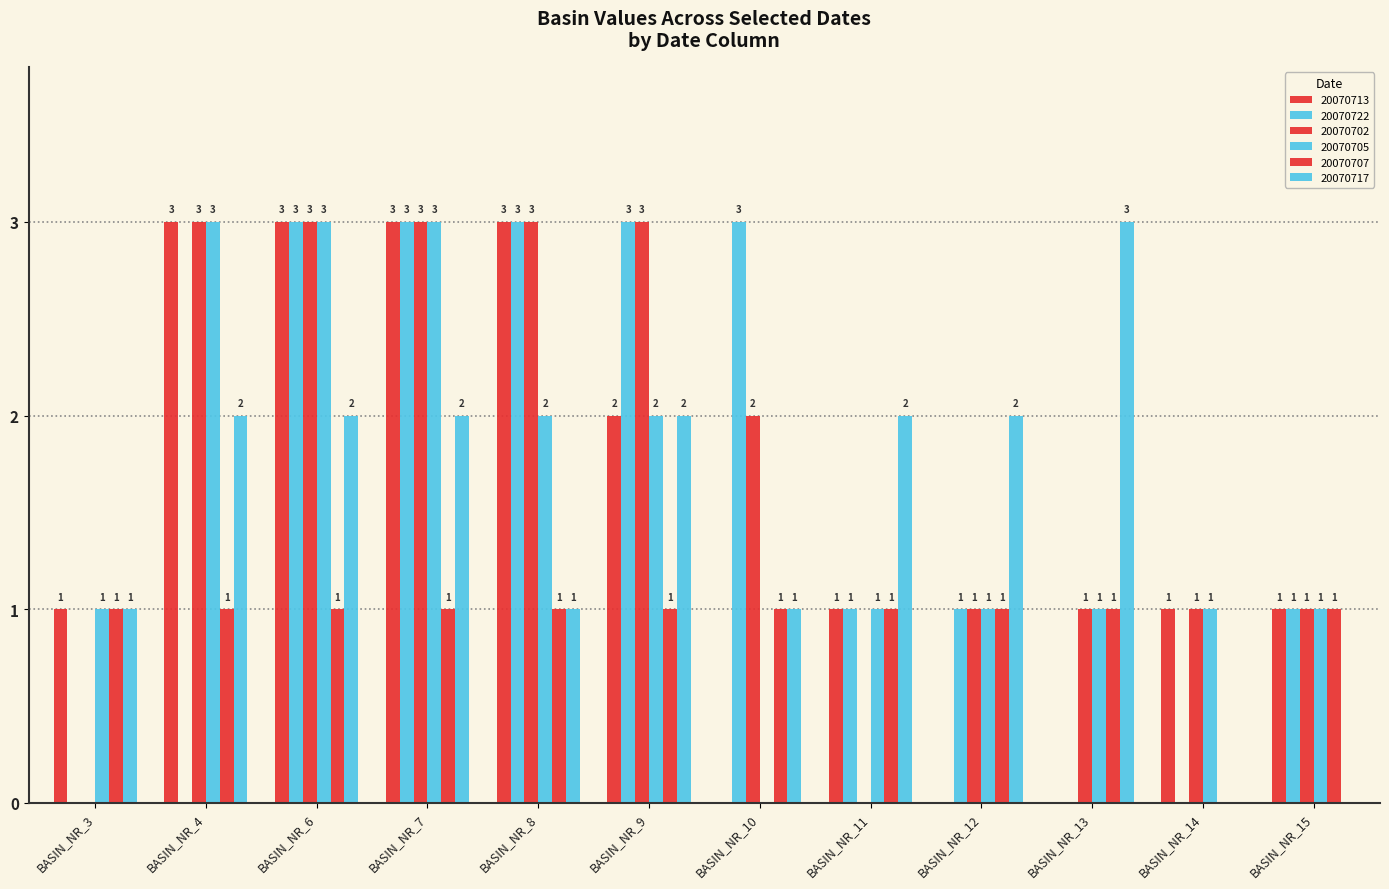

Which series changed the most between BASIN_NR_10 and BASIN_NR_14?

20070722